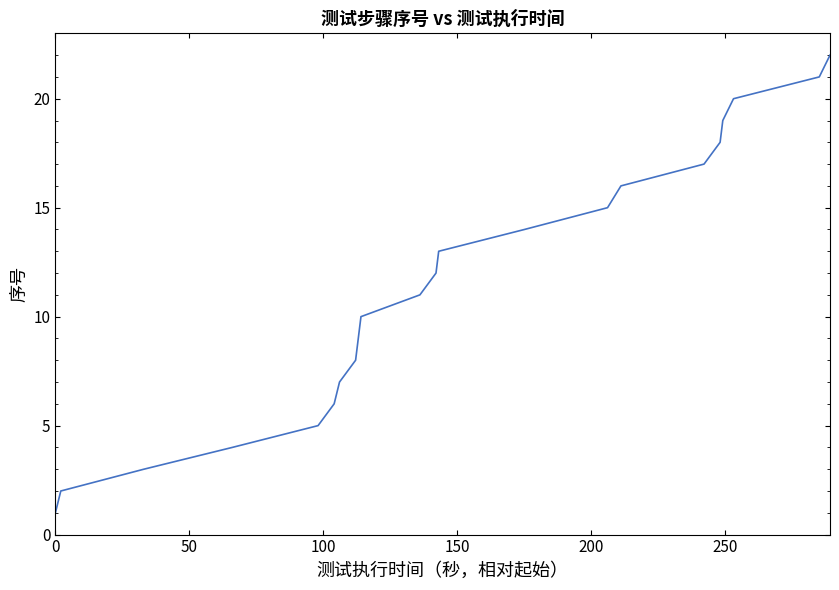

What is the greatest value displayed?

22